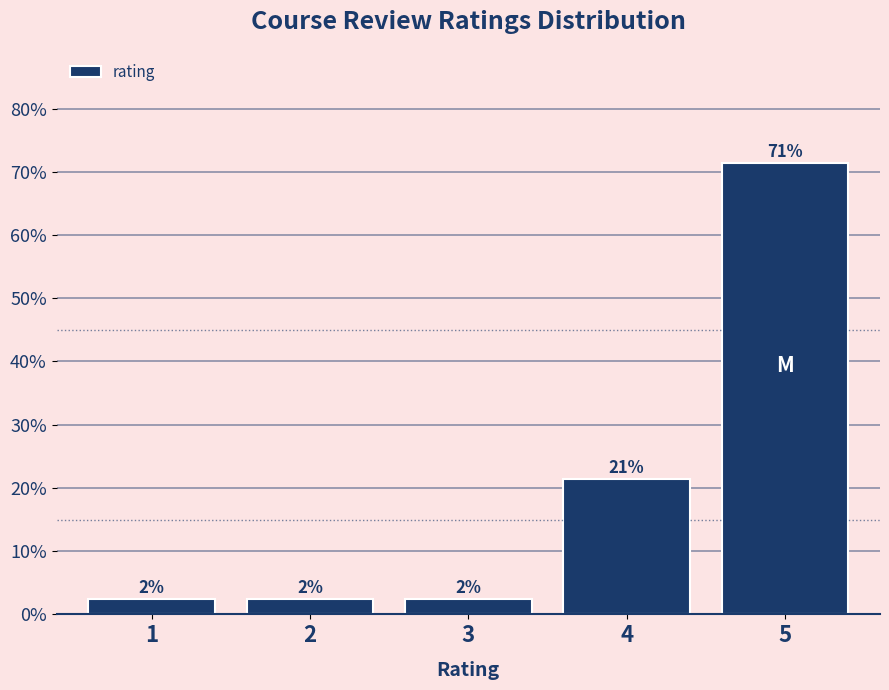

Does the chart contain any negative values?

No